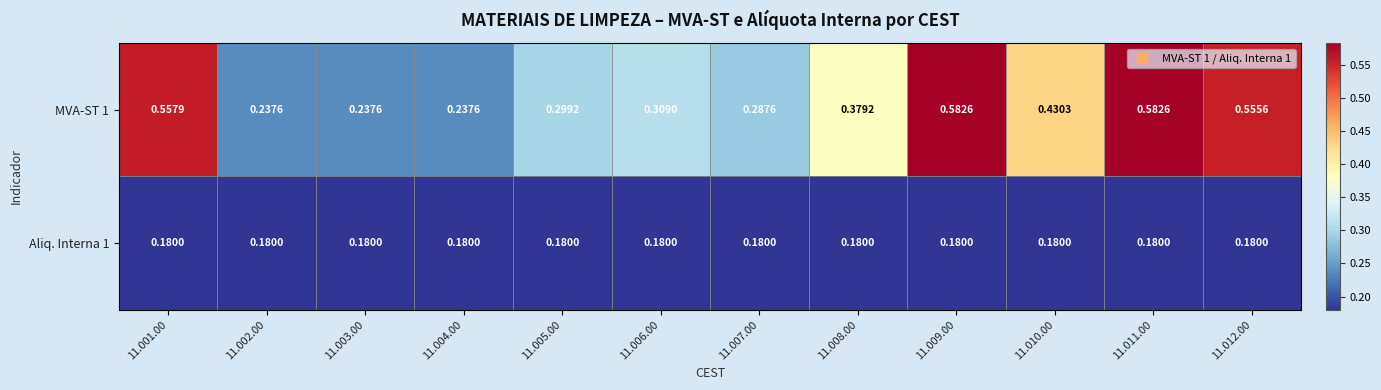

Is the value of Aliq. Interna 1 at 11.012.00 greater than the value of MVA-ST 1 at 11.011.00?

No